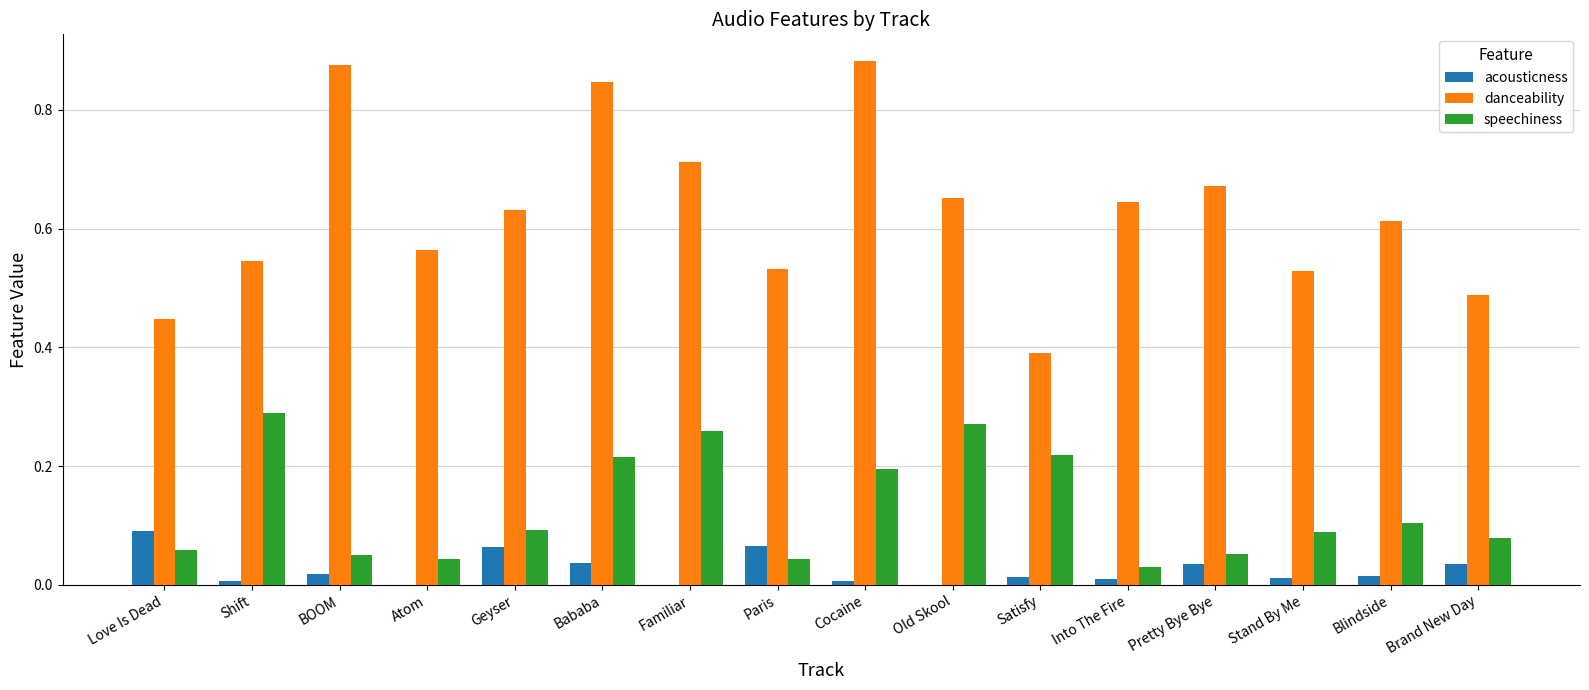

Which series has the largest total across all categories?

danceability